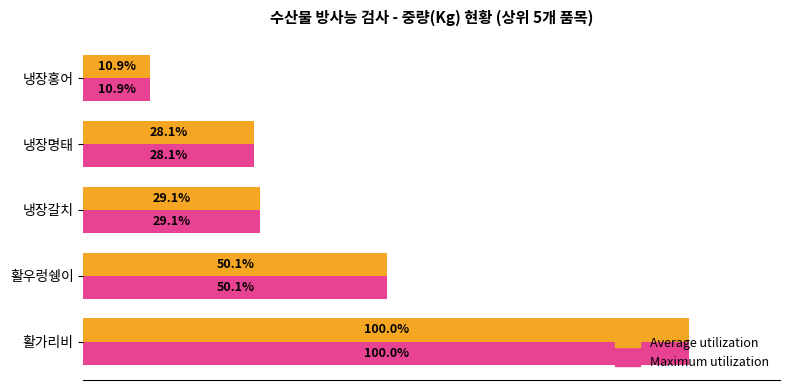

At which label is Maximum utilization closest to 55?

활우렁쉥이